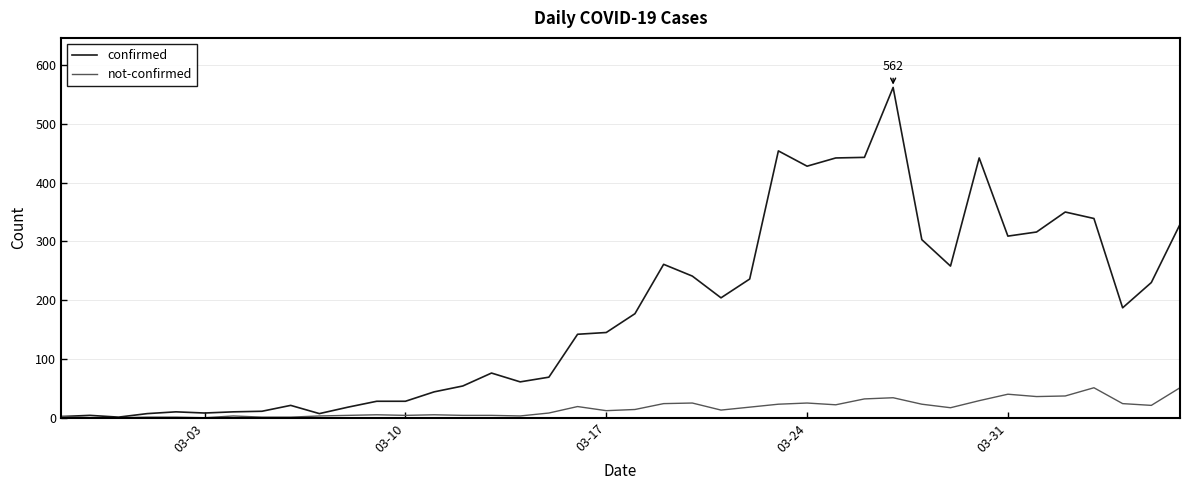

What is the highest value of the confirmed series?

562